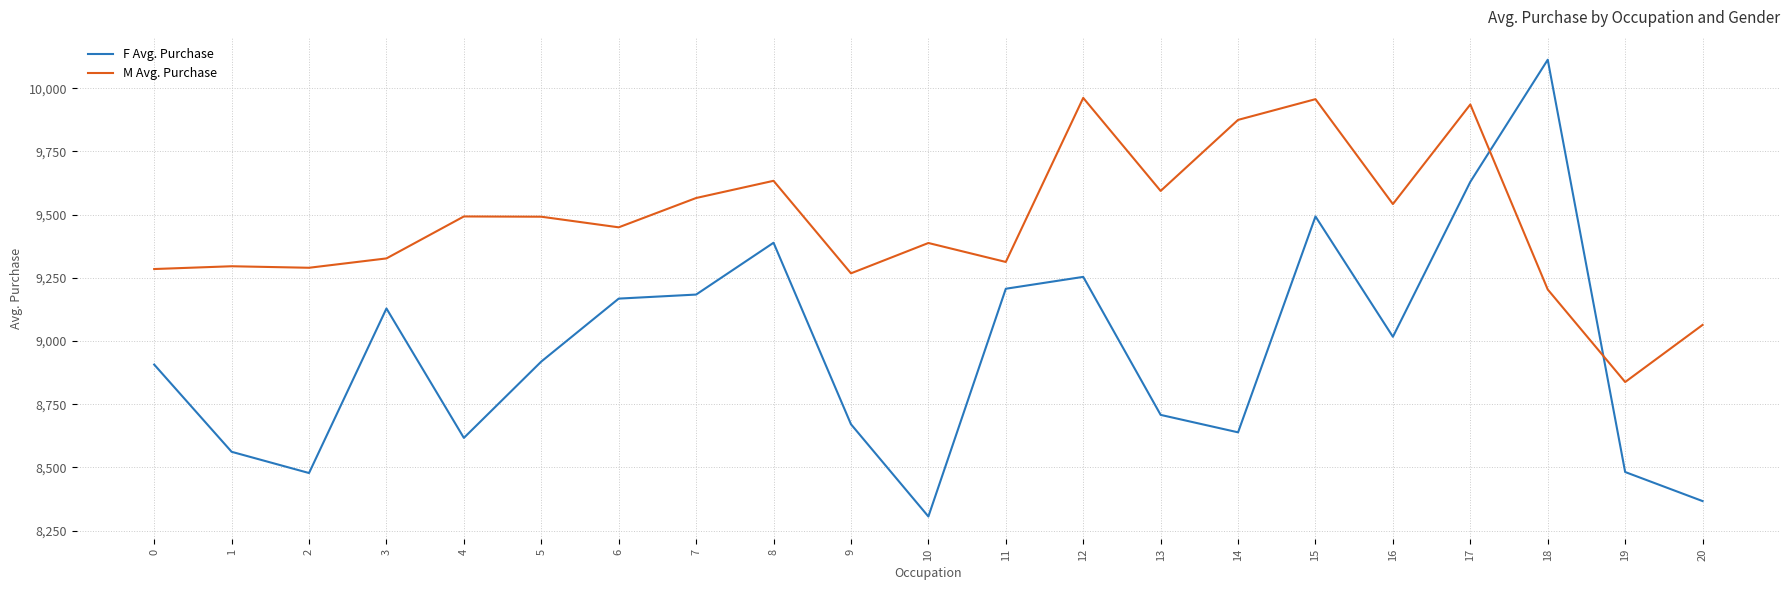

True or false: F Avg. Purchase has a value of 8306 at 10.

True